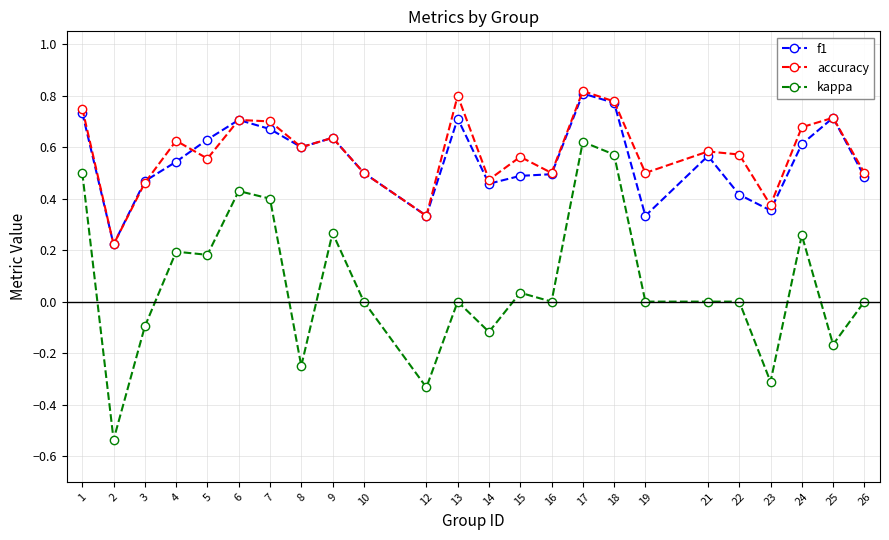

In accuracy, how many points are higher than both neighbors (excluding endpoints)?

8